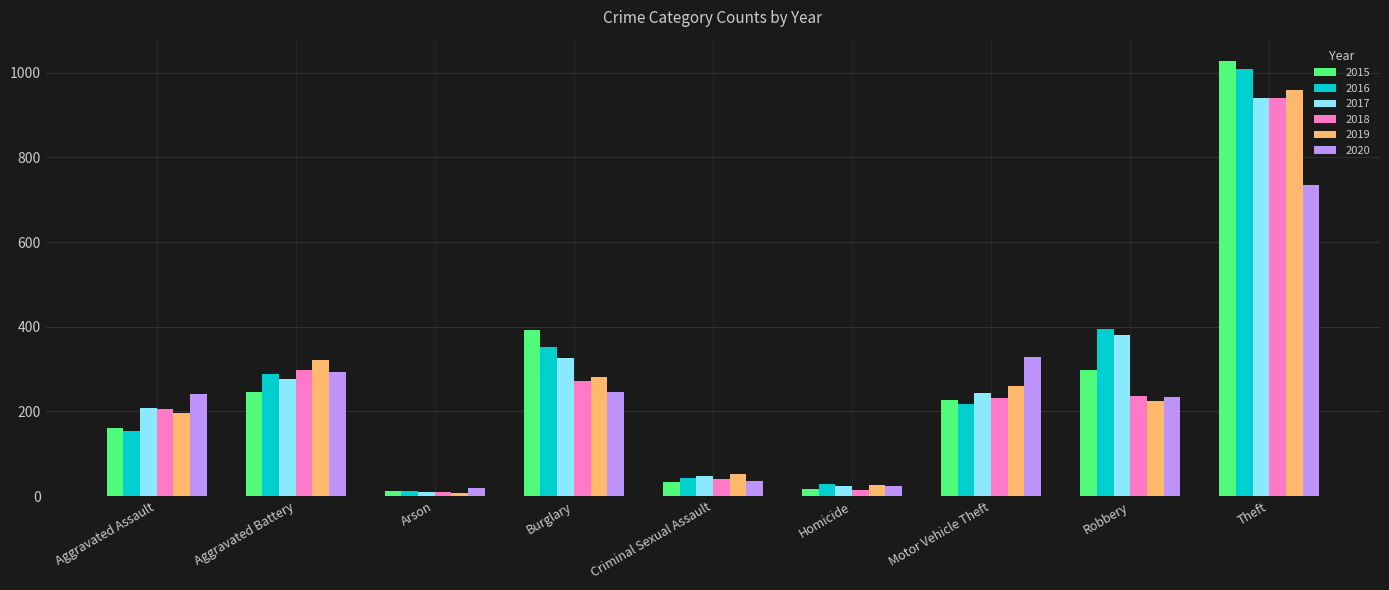

How many bars are there in total?

54